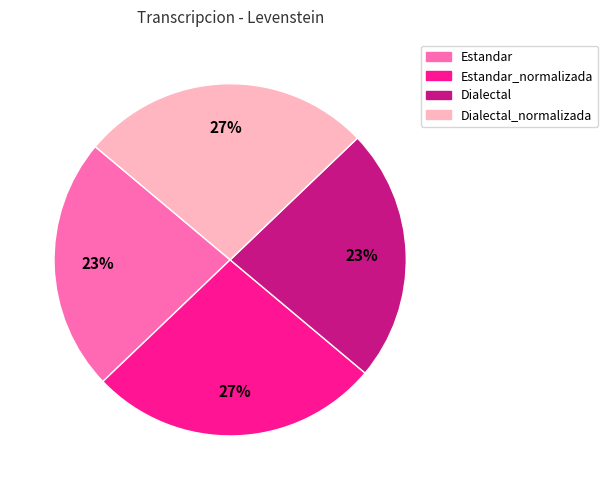

Does any single category account for the majority?

No